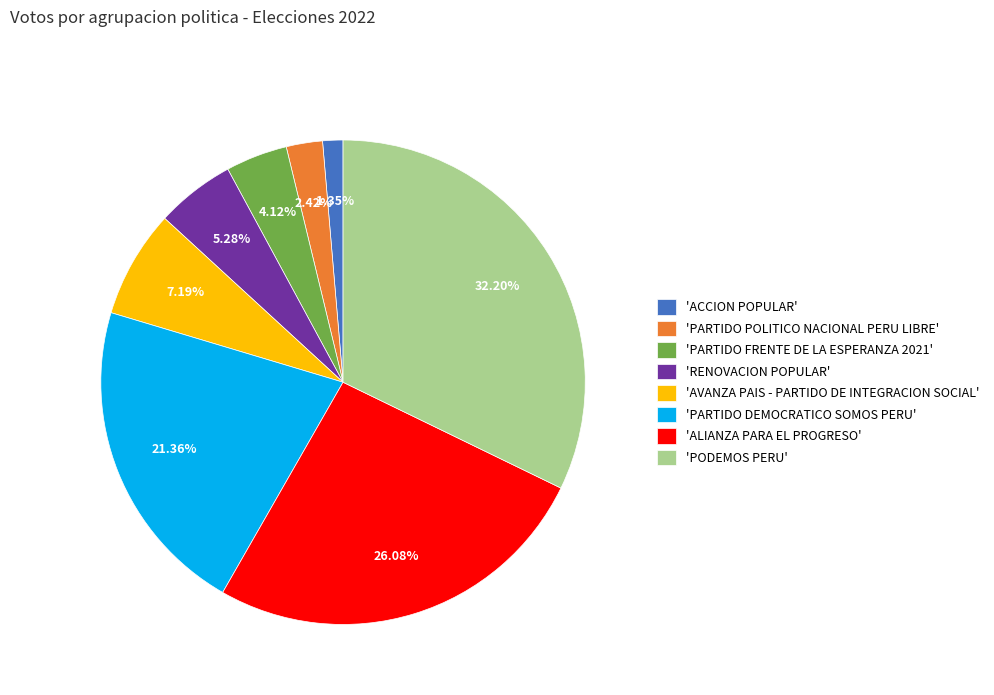

How many segments does this pie chart have?

8